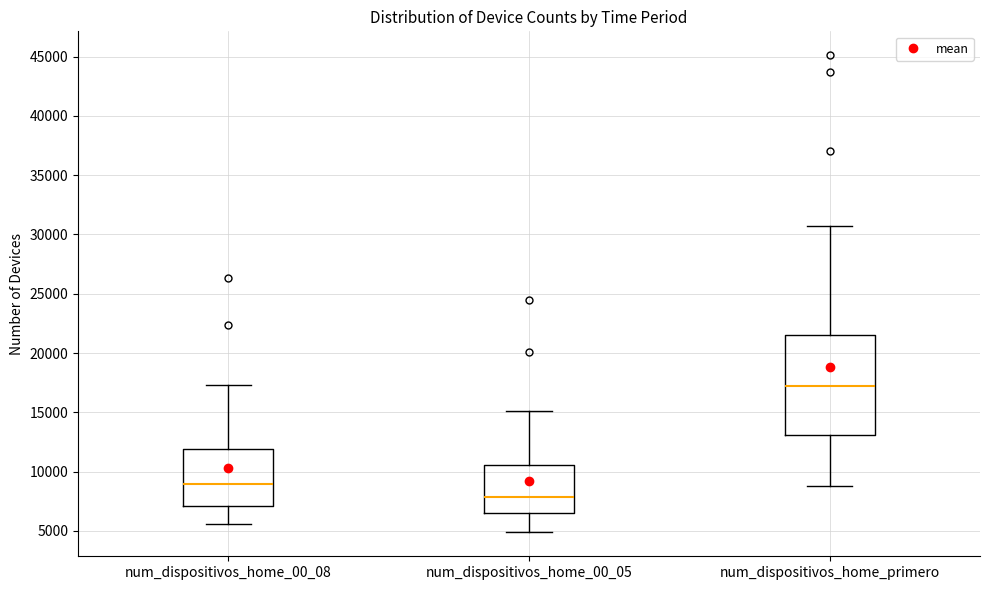

Where does the lower whisker of the box for num_dispositivos_home_primero end on the y-axis? The values are not printed on the chart, so give them approximately, as read against the axis.

9000